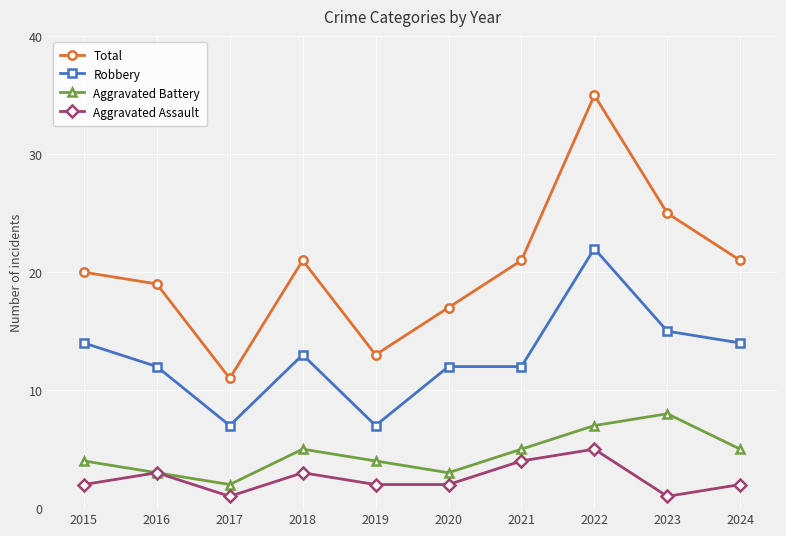

What is the difference between the maximum and minimum values in the Total series?

24